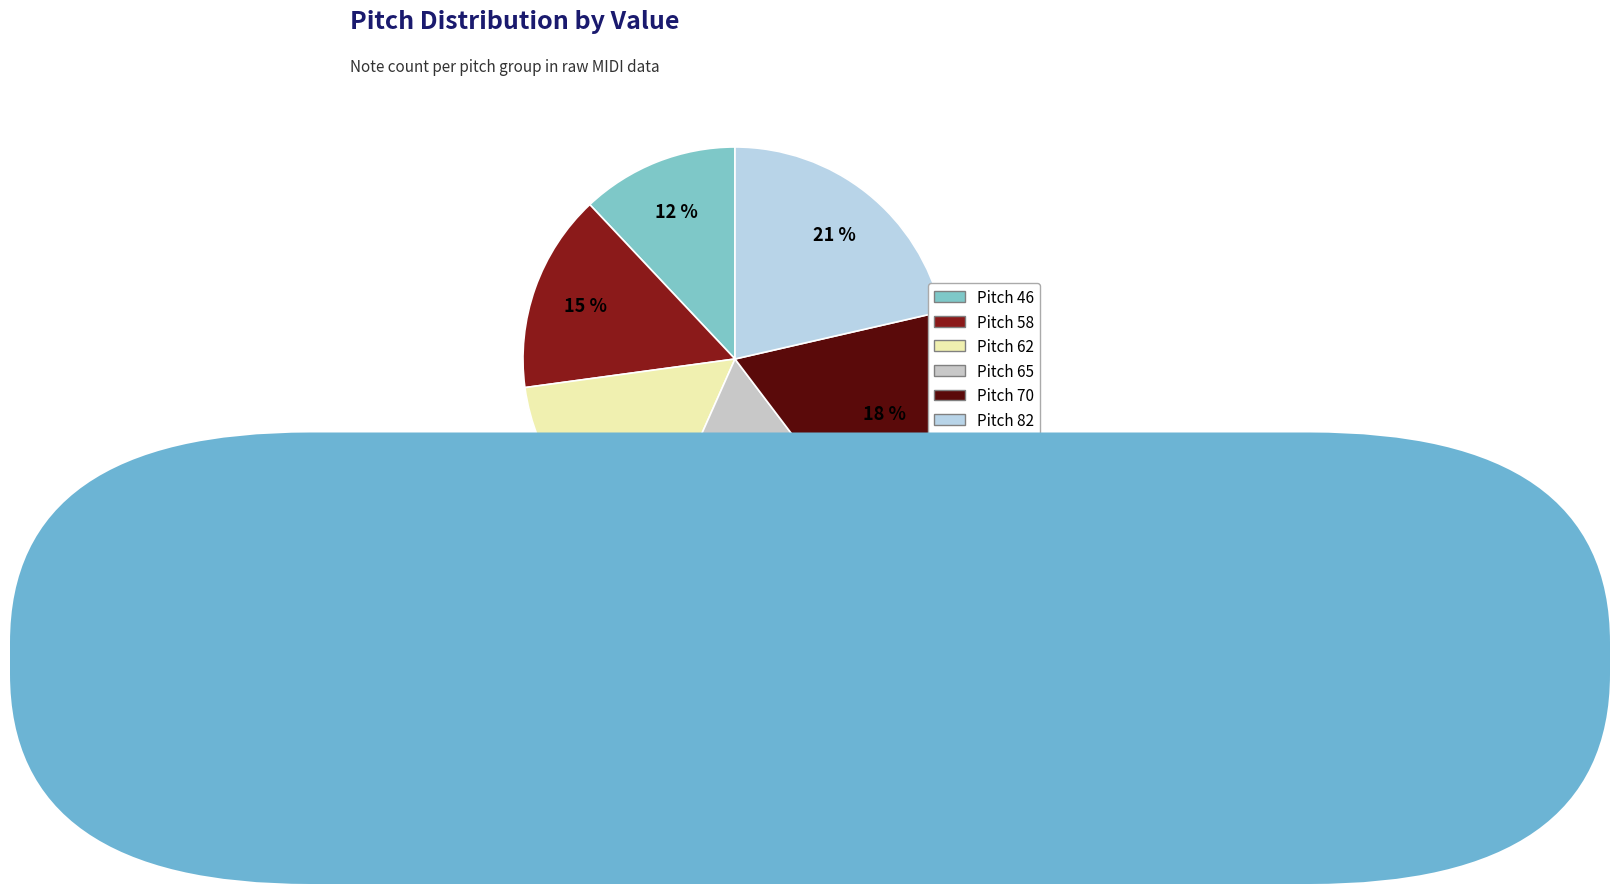

How many slices are in this pie chart?

6